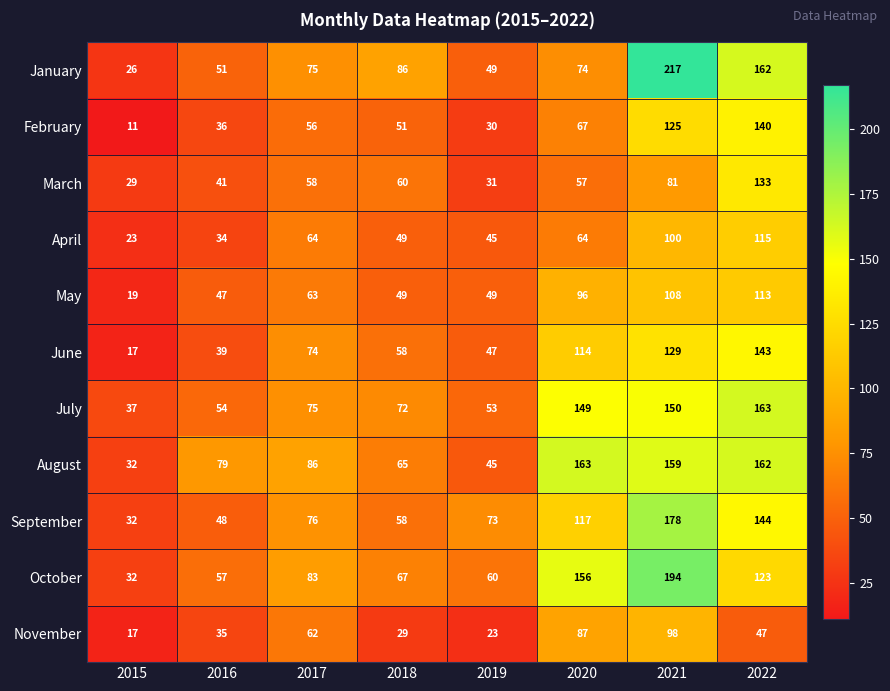

What is the sum of the May values at 2022 and 2017?

176